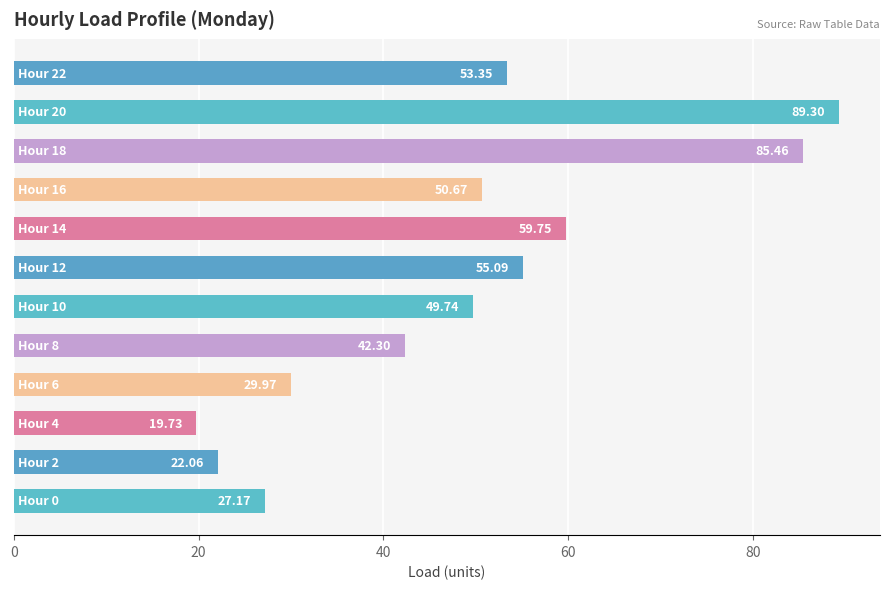

What is the difference between the maximum and minimum values?

69.6